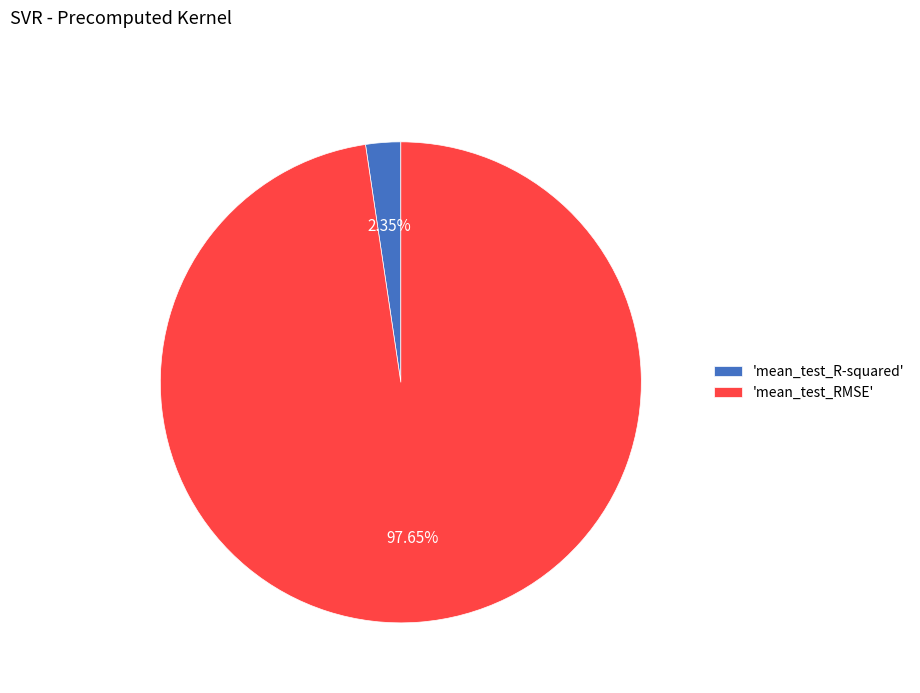

Does 'mean_test_R-squared' represent more than half of the total?

No